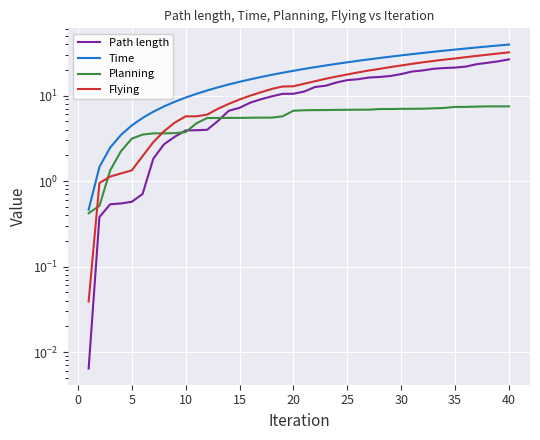

What is the difference between the maximum and minimum values in the Planning series?

7.0